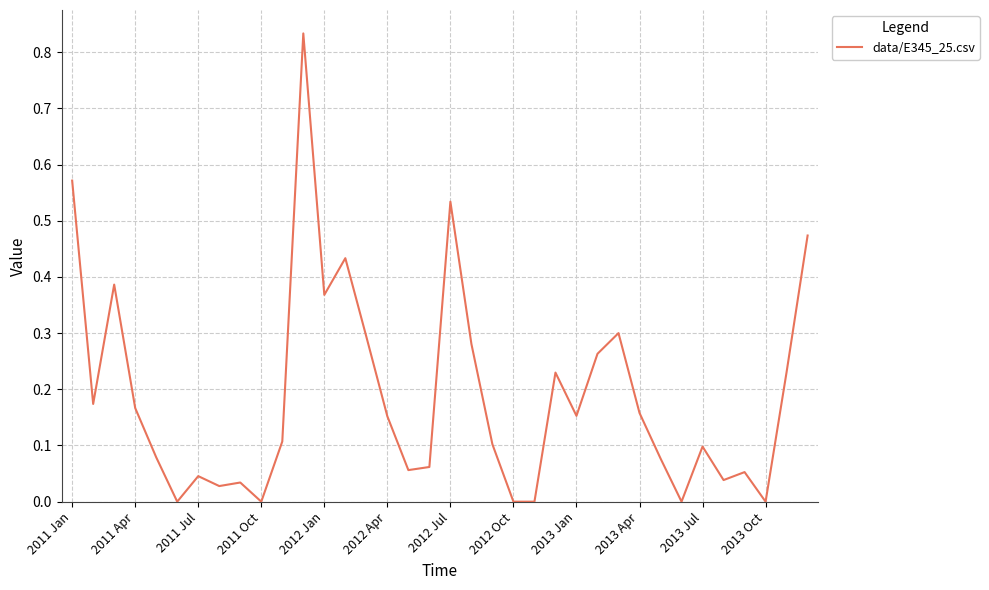

Is this an area chart (filled region under the line)?

No